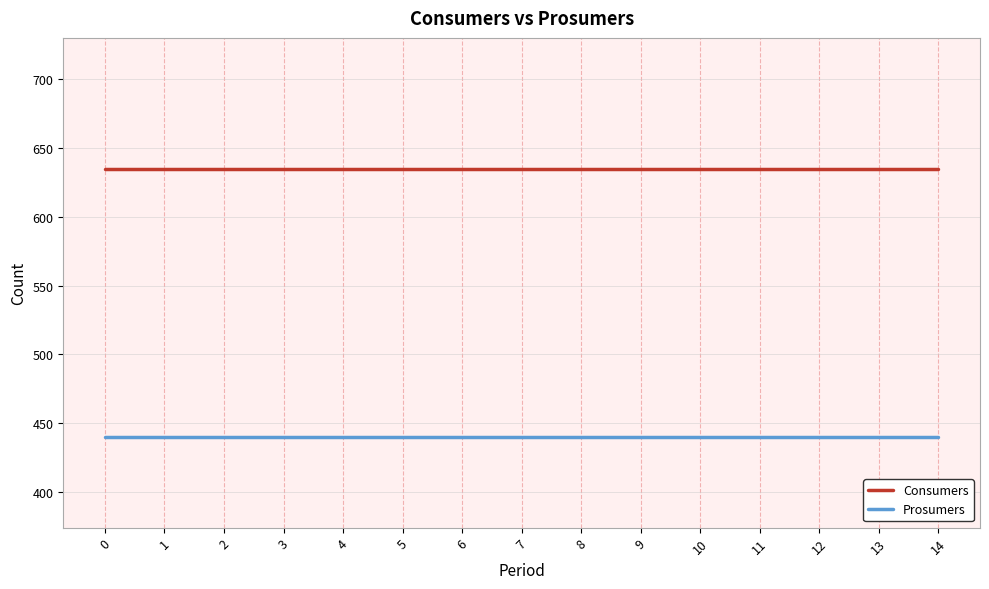

Reading left to right, extract all data points from this chart.

Consumers: 0=635	1=635	2=635	3=635	4=635	5=635	6=635	7=635	8=635	9=635	10=635	11=635	12=635	13=635	14=635
Prosumers: 0=440	1=440	2=440	3=440	4=440	5=440	6=440	7=440	8=440	9=440	10=440	11=440	12=440	13=440	14=440